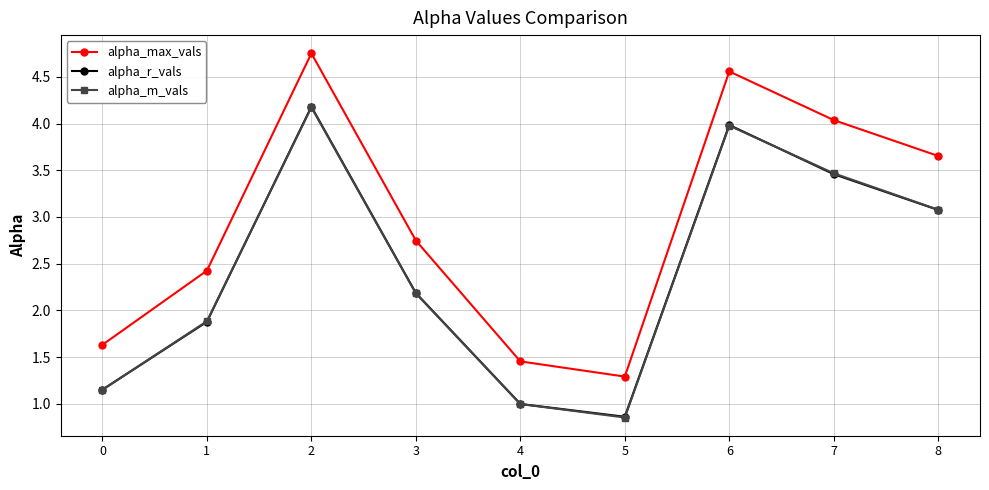

How many interior local peaks does the alpha_m_vals series have?

2